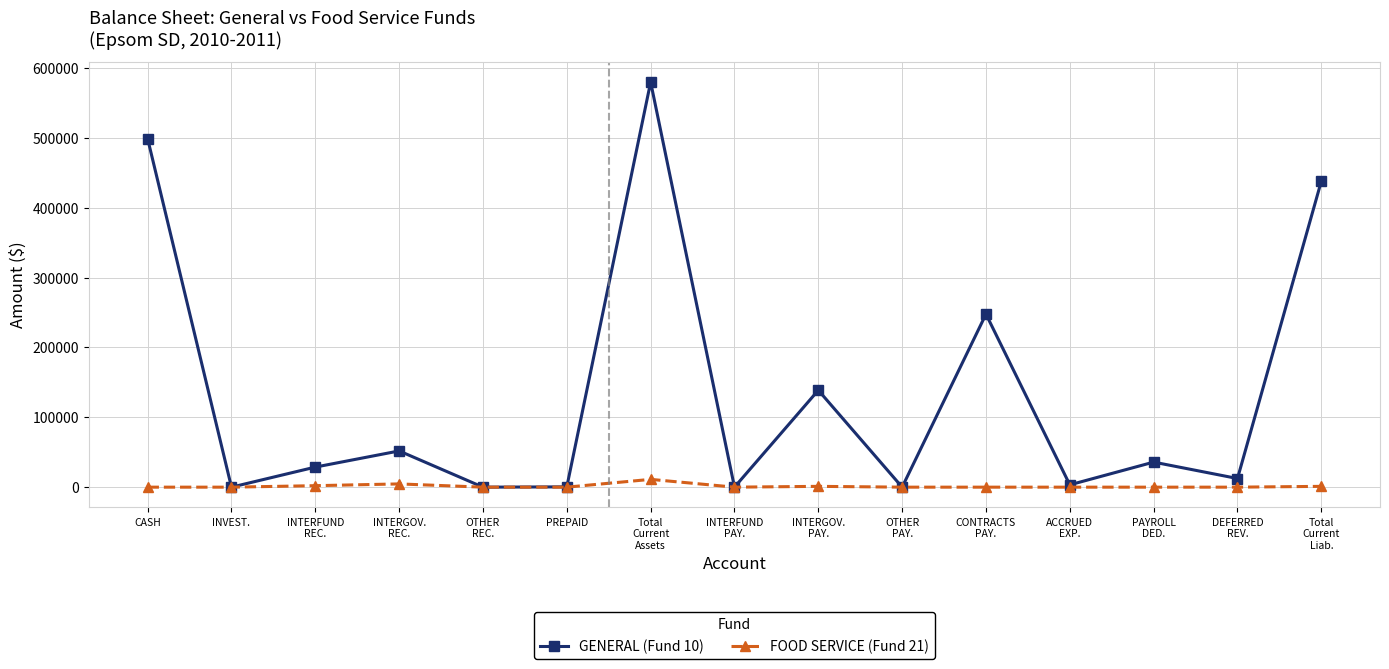

How many values in the FOOD SERVICE (Fund 21) series exceed 0?

5